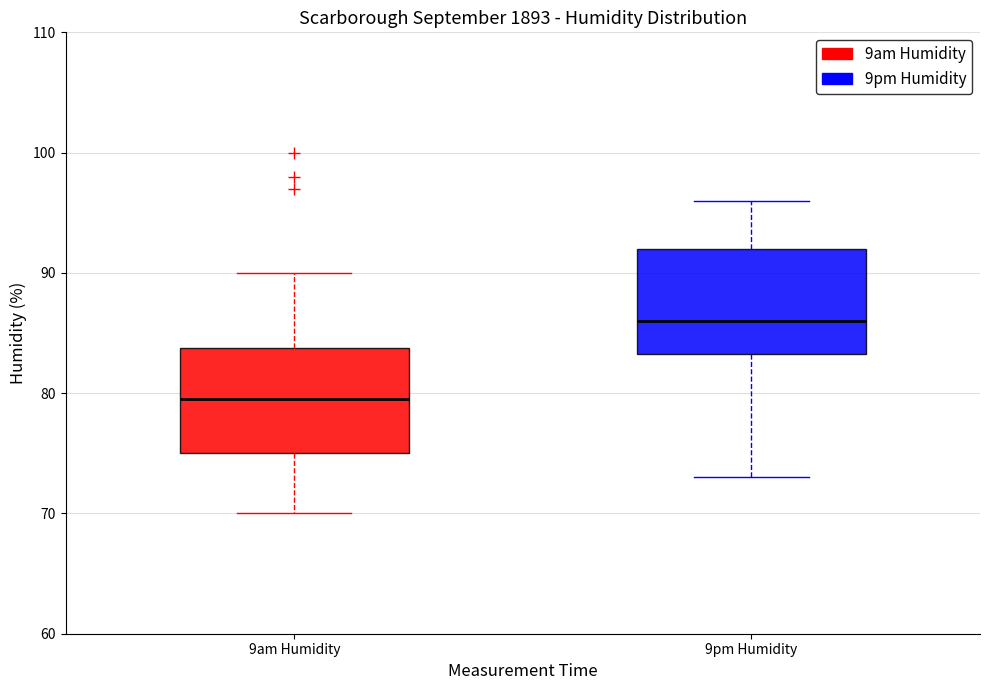

Which box's median line is the lowest?

9am Humidity